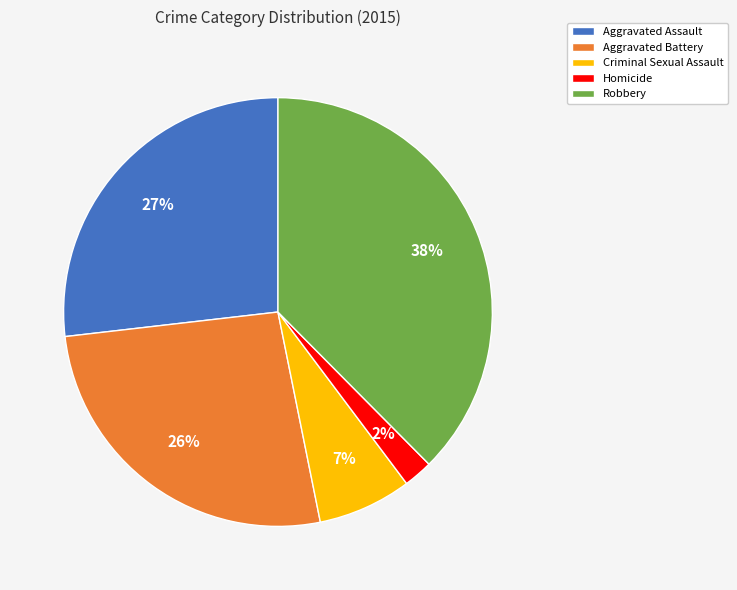

To the nearest percent, what percentage of the pie is Homicide?

2%